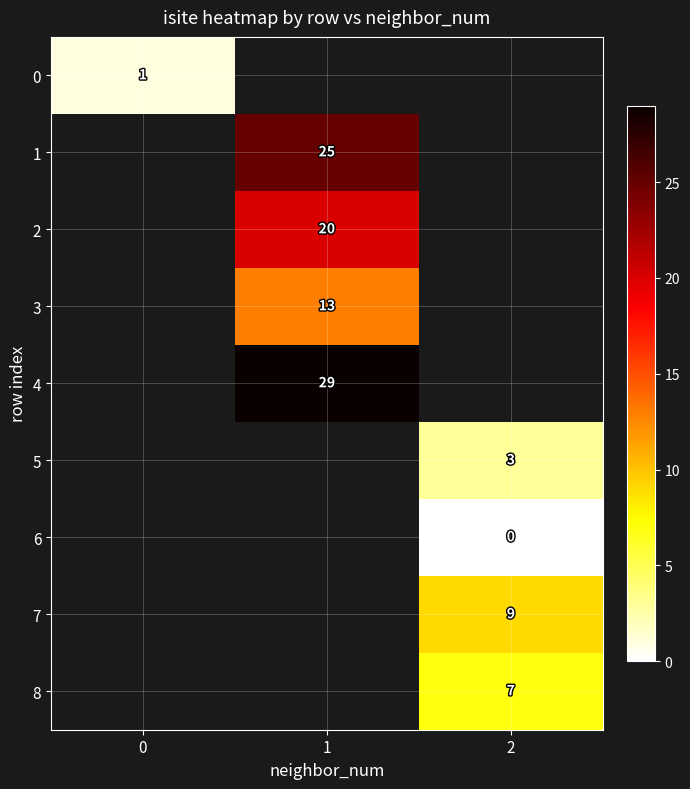

Which label corresponds to the smallest value in the chart?

2